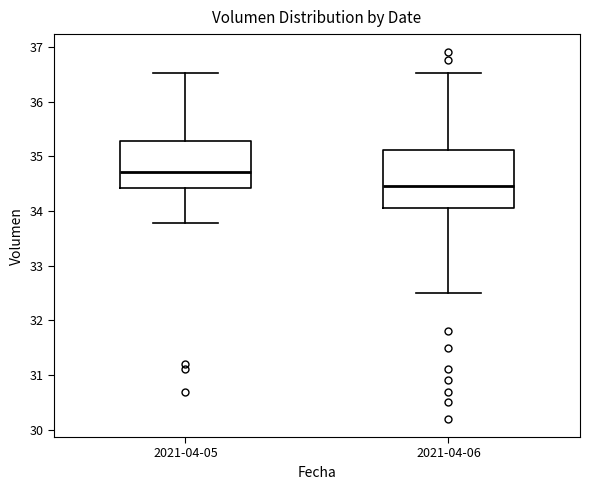

Reading left to right, read every box against the y-axis: the position of its median line, the range the box covers, and the ends of its whiskers. The values are not printed on the chart, so give them approximately, as read against the axis.

2021-04-05: median 34.7, box 34.4 to 35.3, whiskers 33.8 to 36.5
2021-04-06: median 34.5, box 34.1 to 35.1, whiskers 32.5 to 36.5